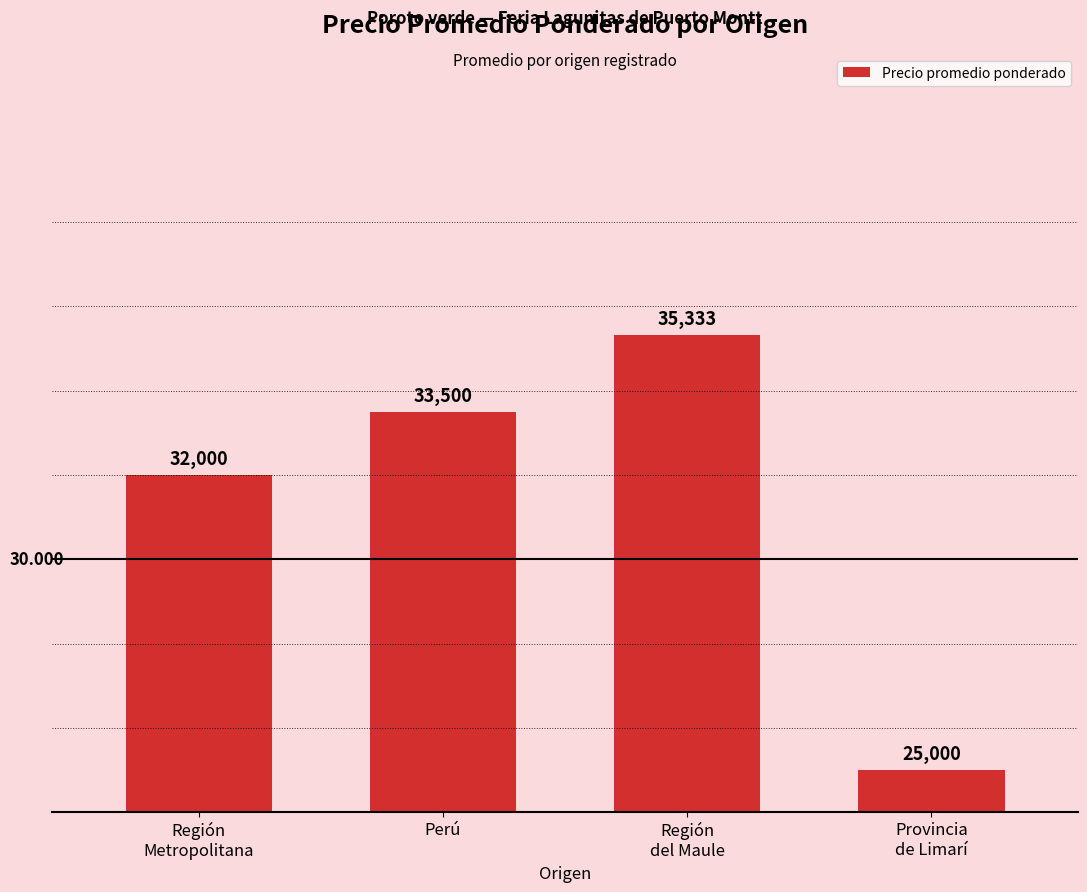

What is the sum of the values at Provincia
de Limarí and Región
Metropolitana?

57000